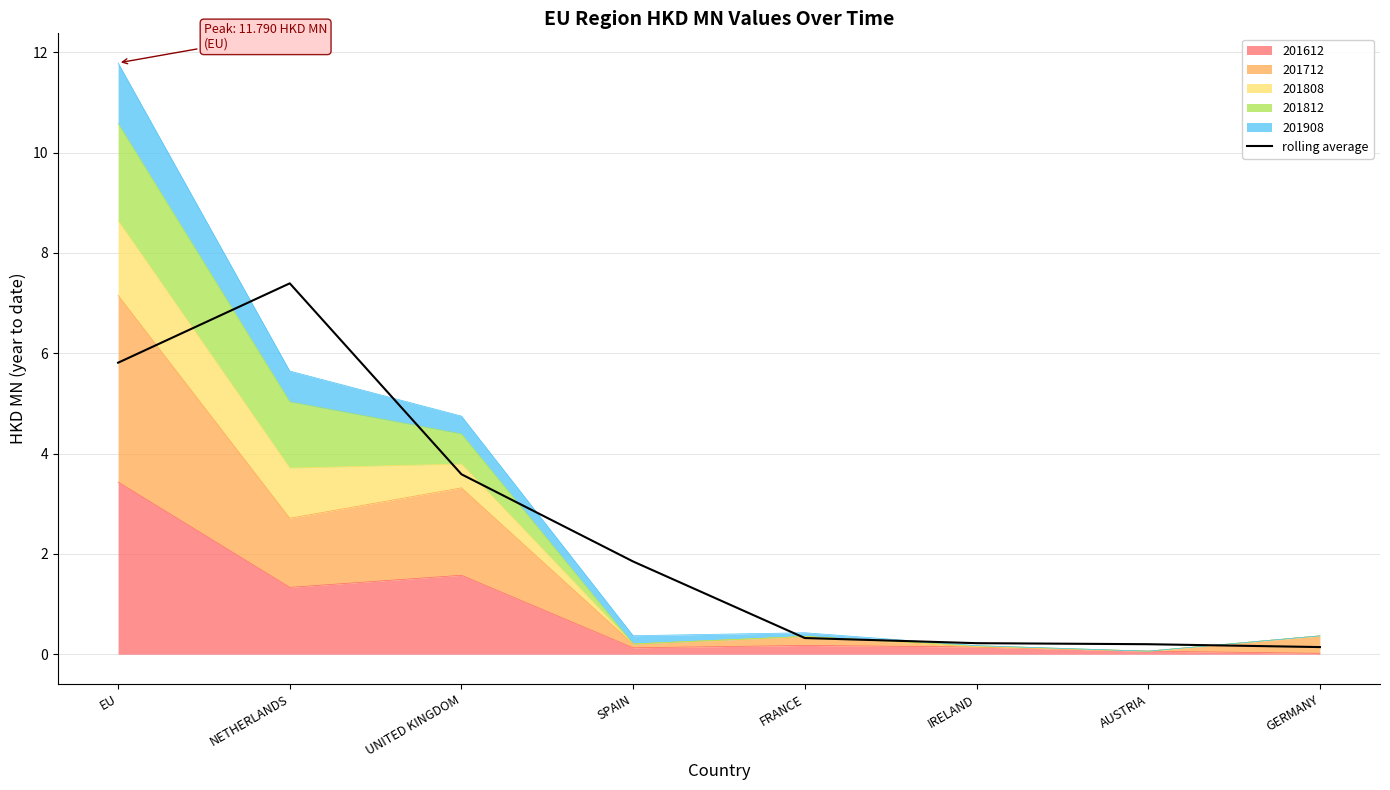

The chart shows a value of 7.4 at NETHERLANDS. True or false?

True